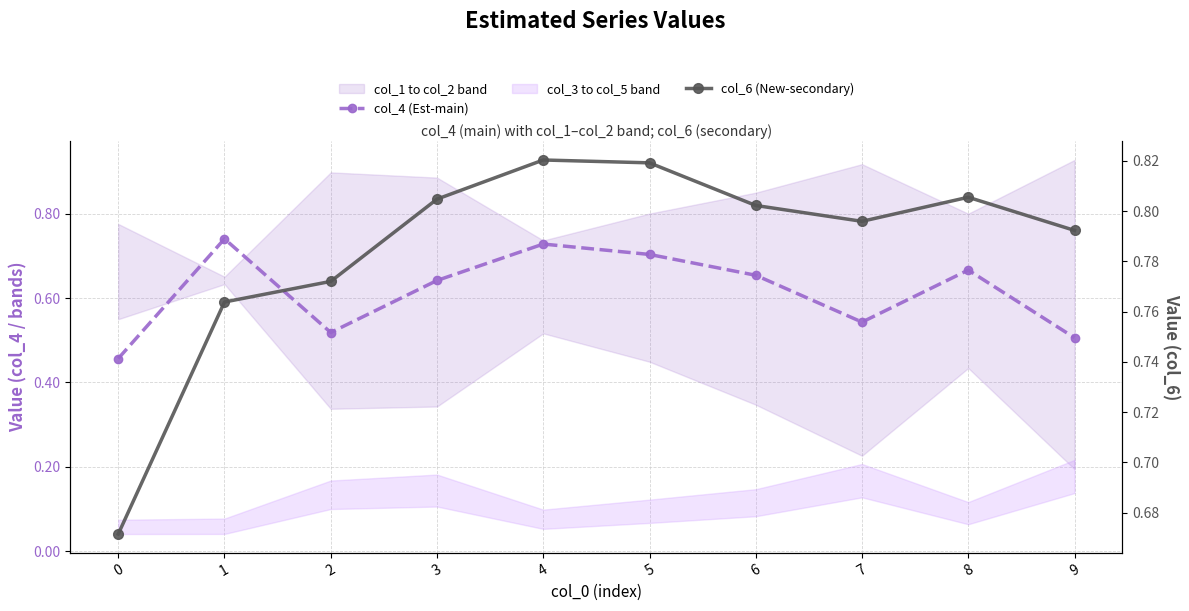

Read the col_6 (New-secondary) value at 7.

0.8